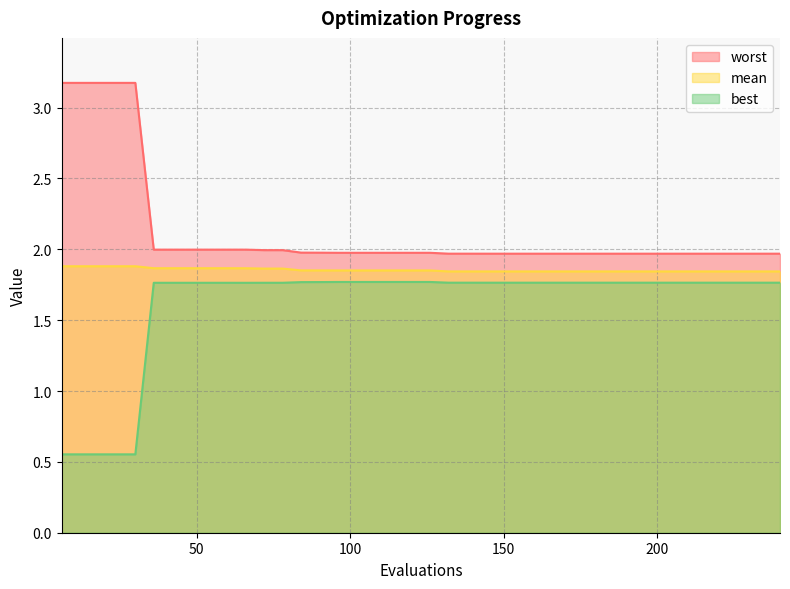

At which category is the sum across all series the highest?

36